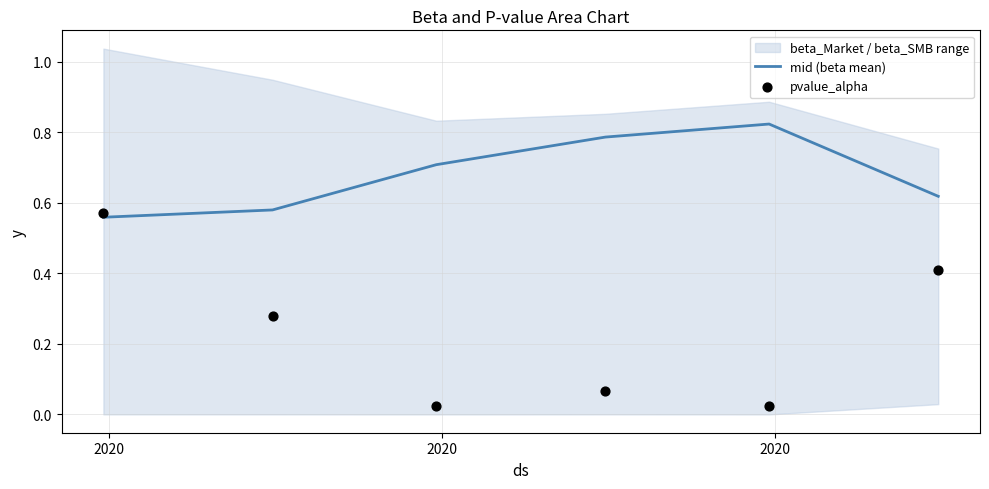

At how many categories does at least one series exceed 0?

6